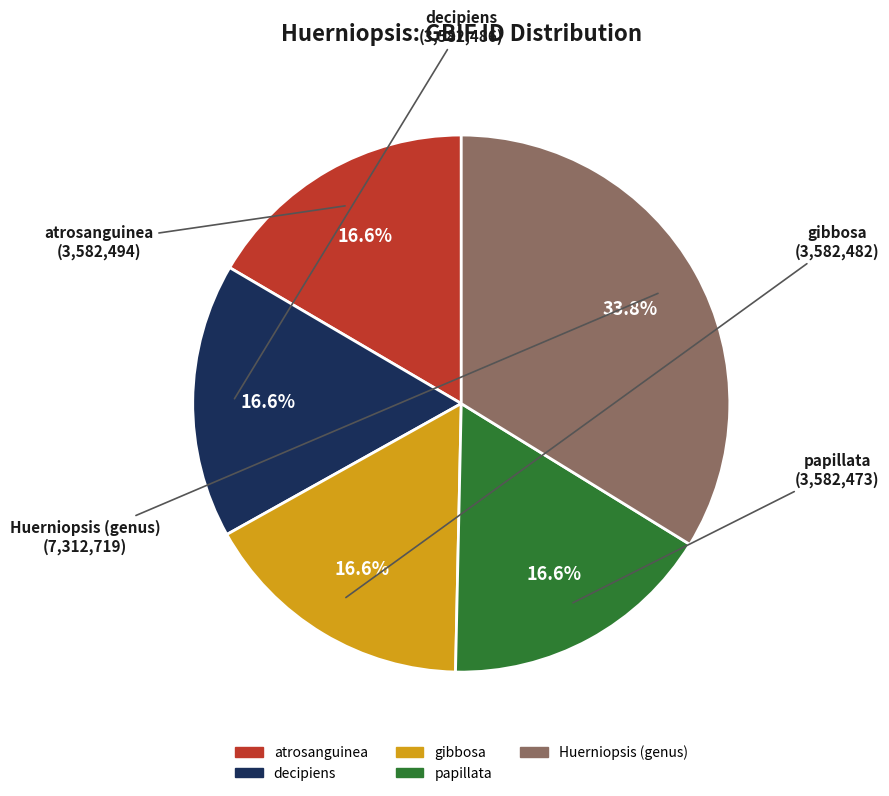

To the nearest percent, what is the difference between the largest and smallest slice percentages?

17%